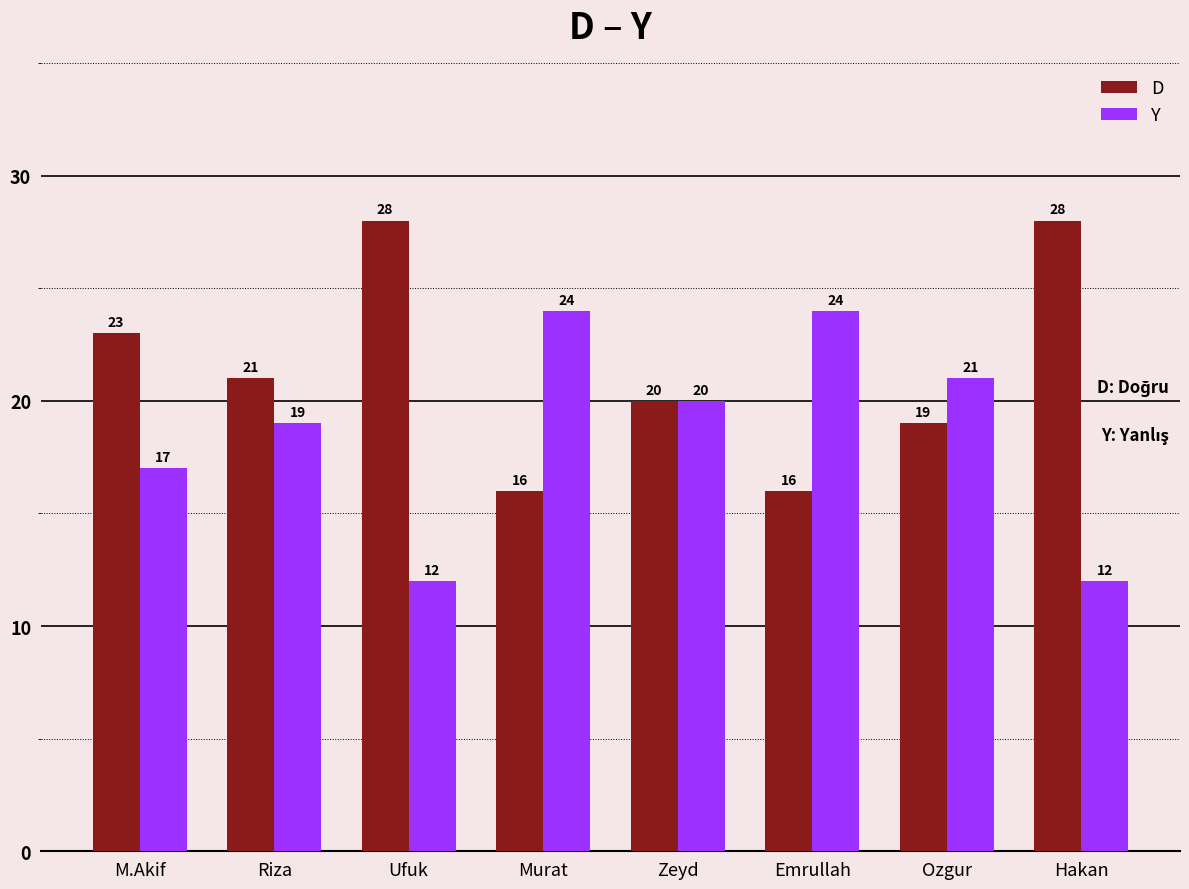

Is the value of D at Zeyd greater than the value of Y at Murat?

No